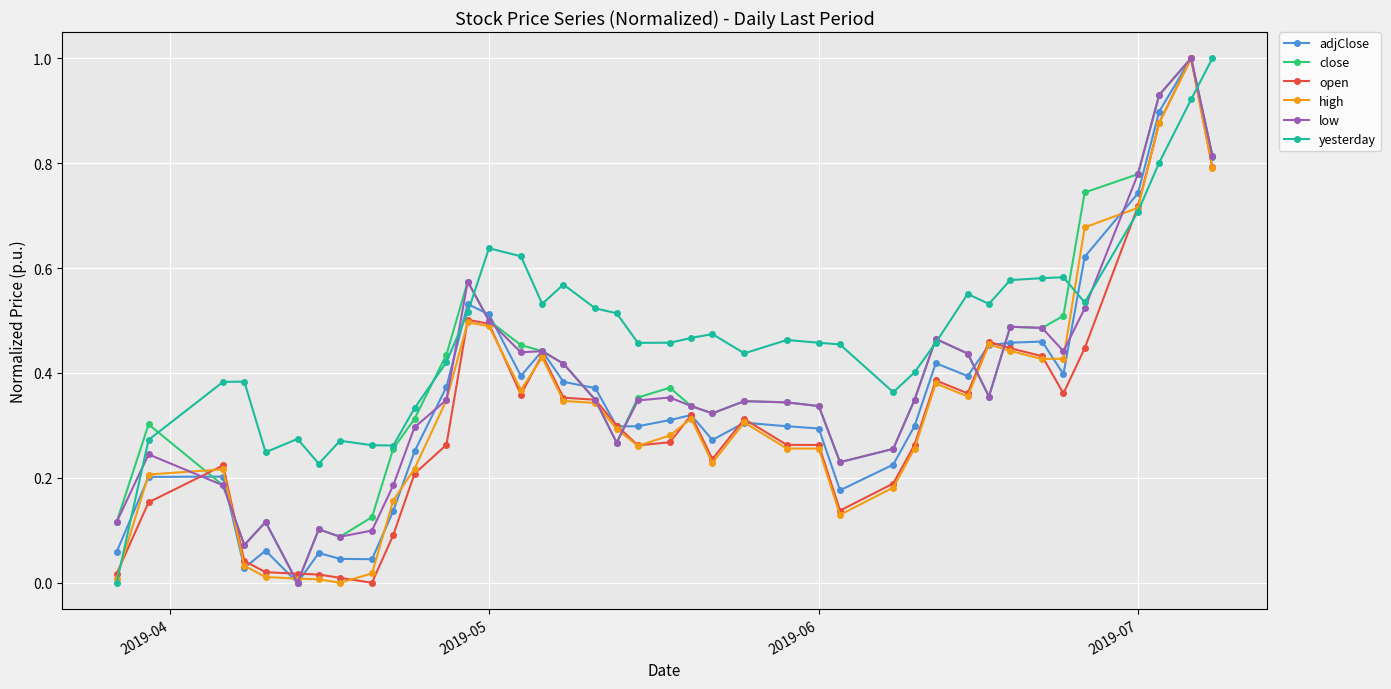

Count the number of categories in the chart.

40